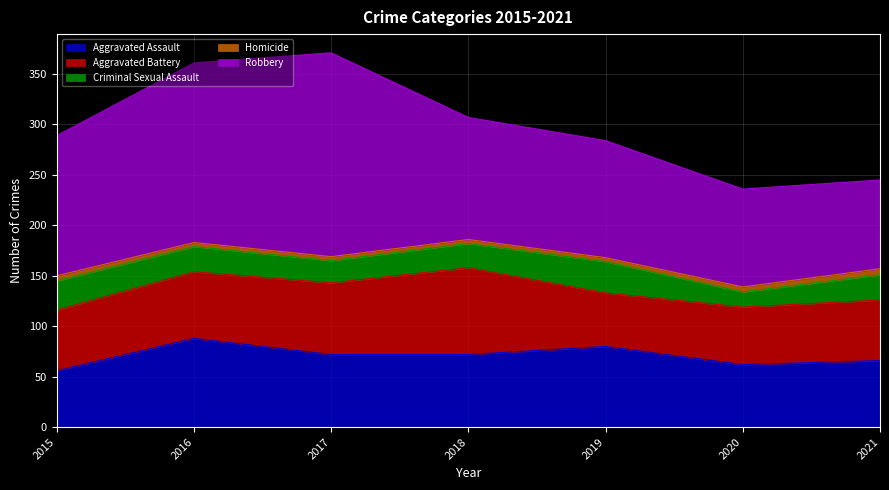

What is the difference between the second highest and minimum values in the Aggravated Battery series?

18